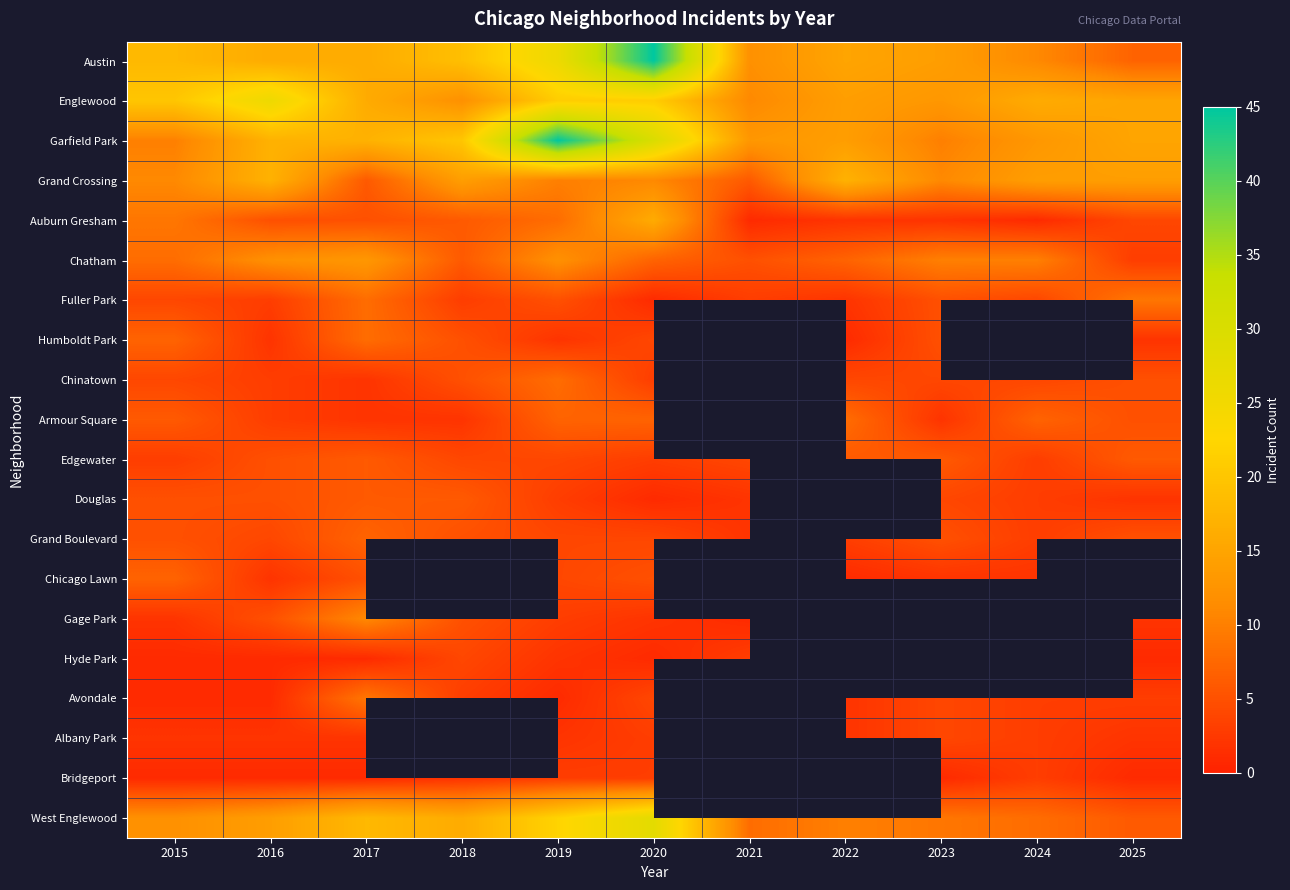

Between 2024 and 2017, which is larger?

2017